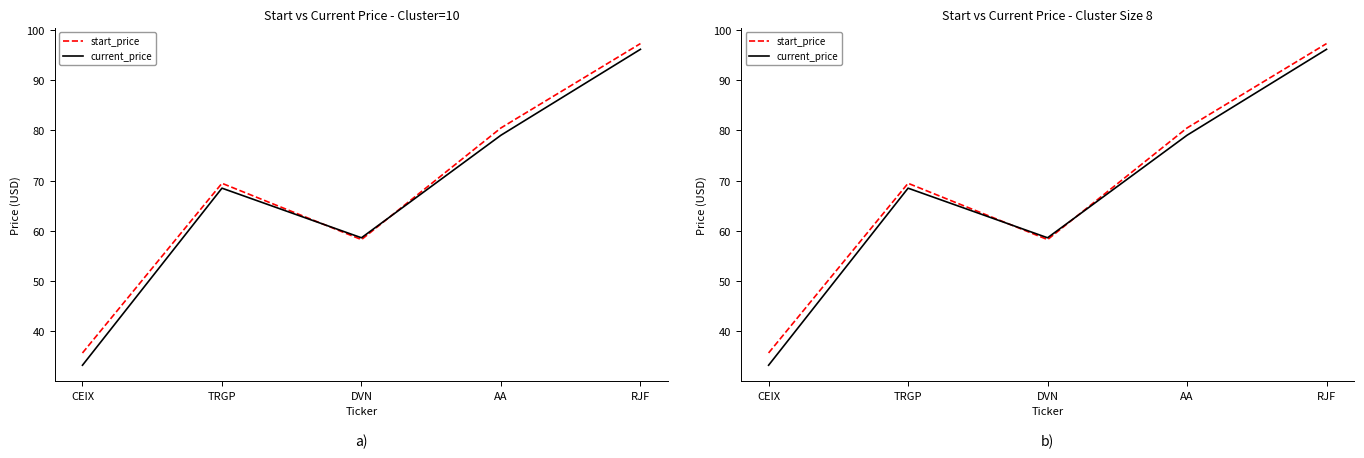

At how many categories does at least one series exceed 43?

4